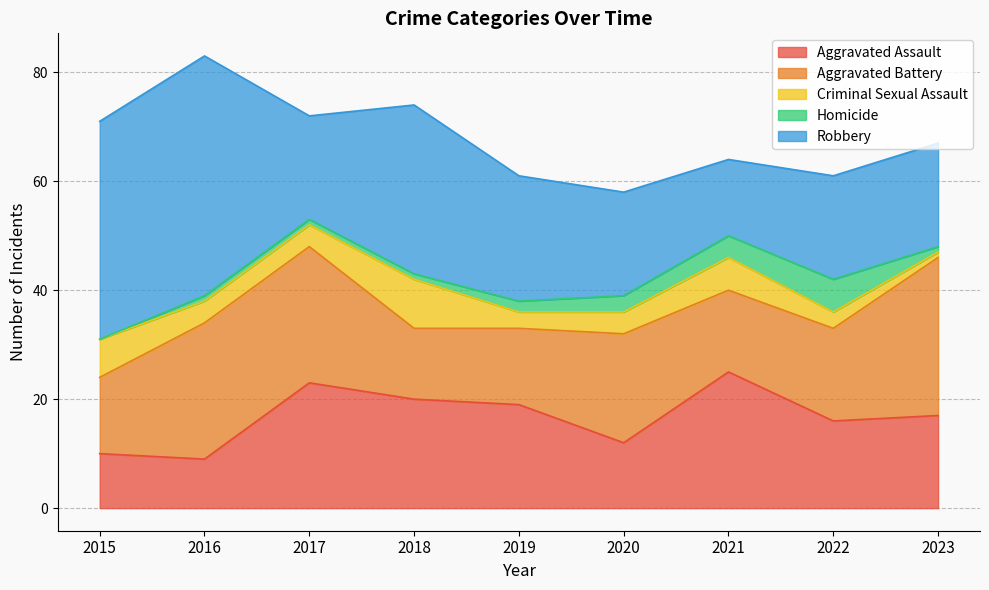

What is the sum of all Aggravated Assault values?

151